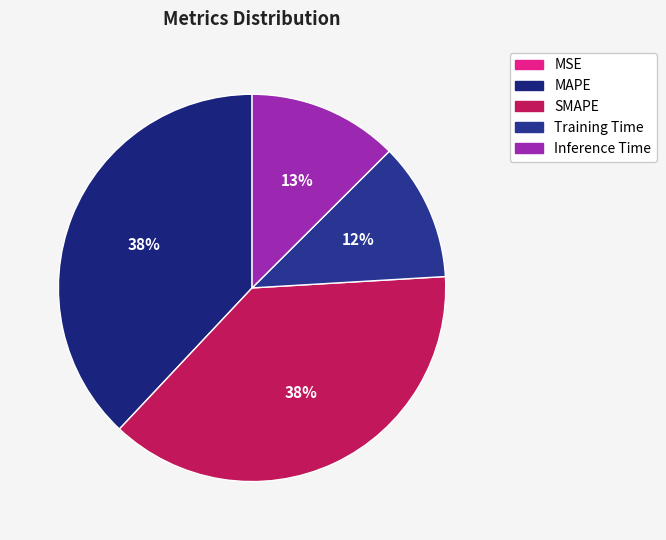

Which slice is the smallest?

MSE